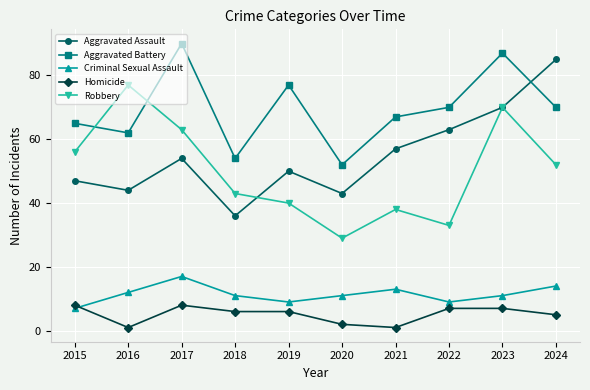

True or false: Criminal Sexual Assault and Homicide intersect in this chart.

True